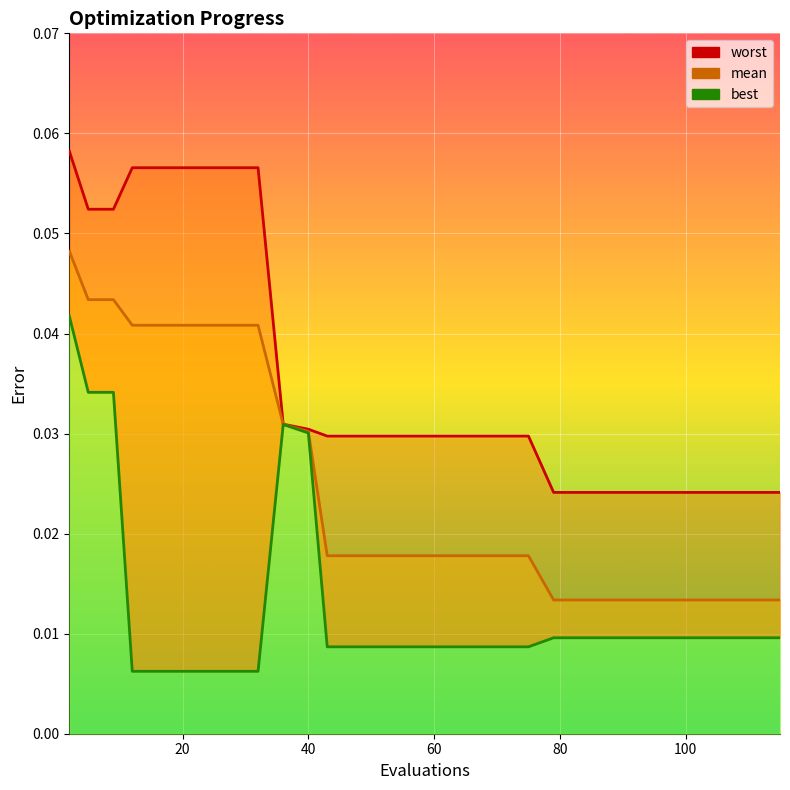

How many lines are shown in the chart?

3